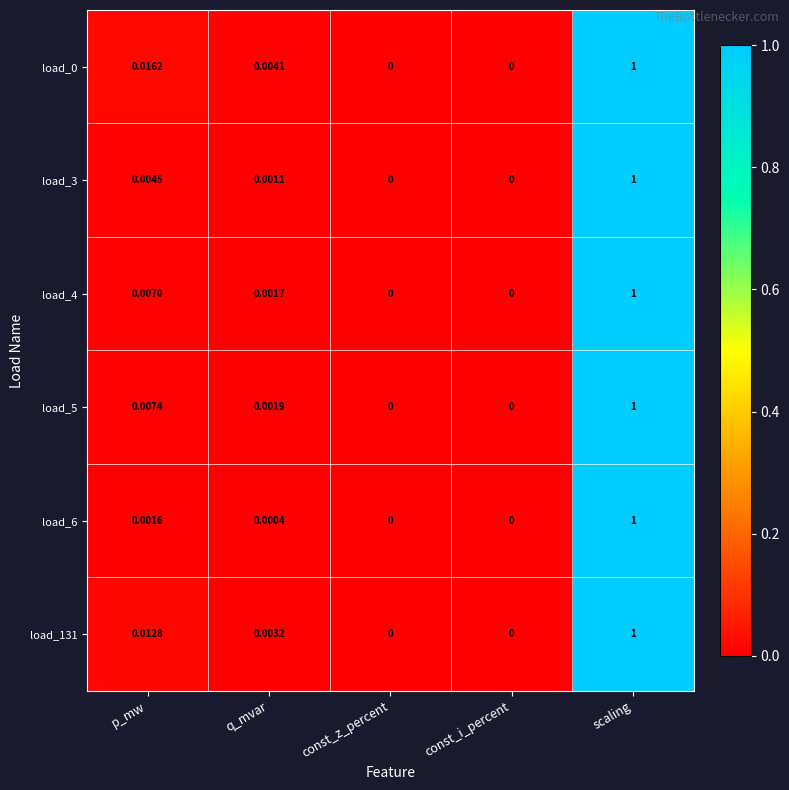

Is the value of load_4 at p_mw greater than the value of load_0 at q_mvar?

Yes